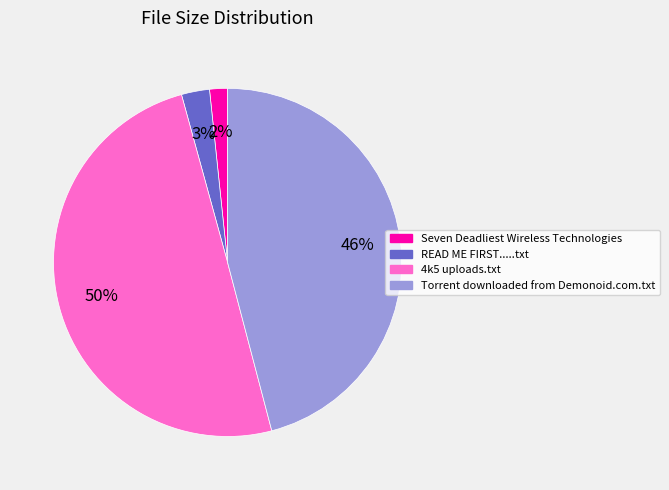

To the nearest percent, what percentage of the pie is 4k5 uploads.txt?

50%